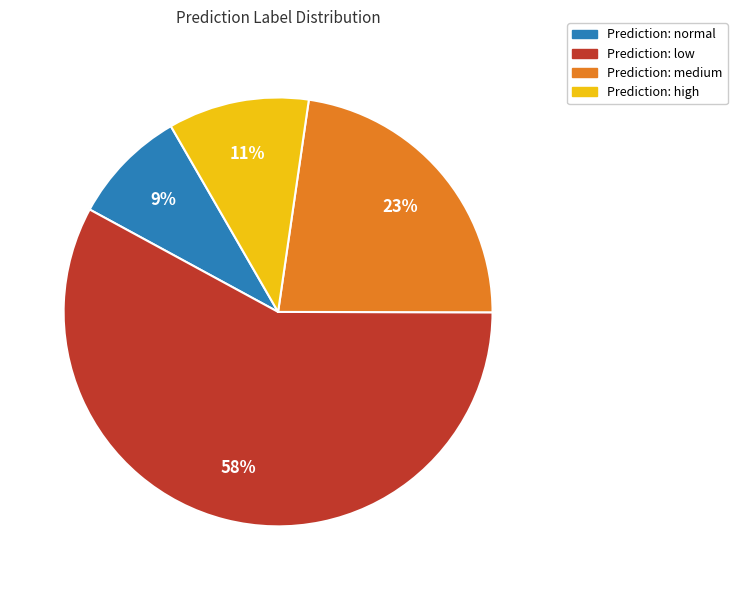

To the nearest percent, what is the average slice percentage?

25%